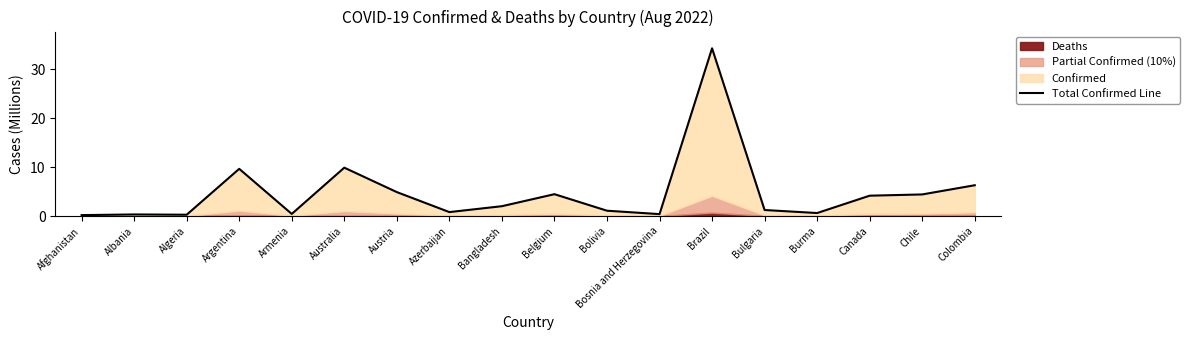

What is the sum of the values at Algeria and Afghanistan?

0.5